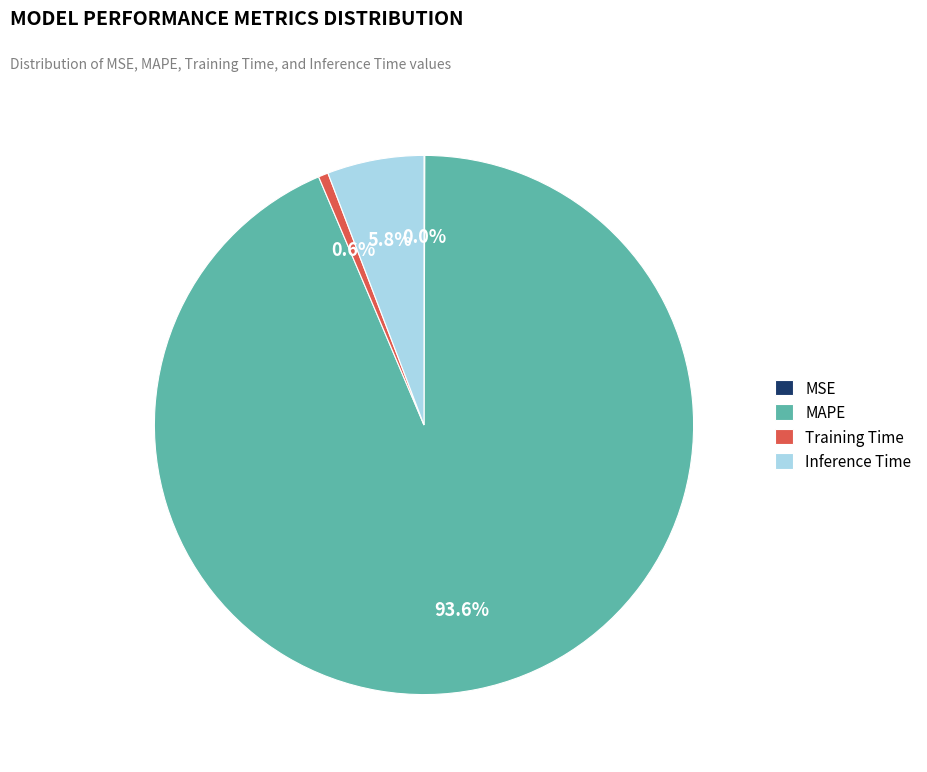

To the nearest percent, what portion does MAPE represent?

94%